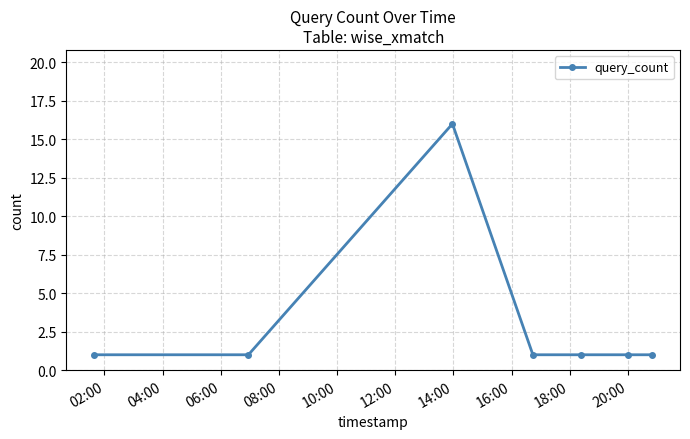

True or false: the data has more than 0 interior local peaks.

True